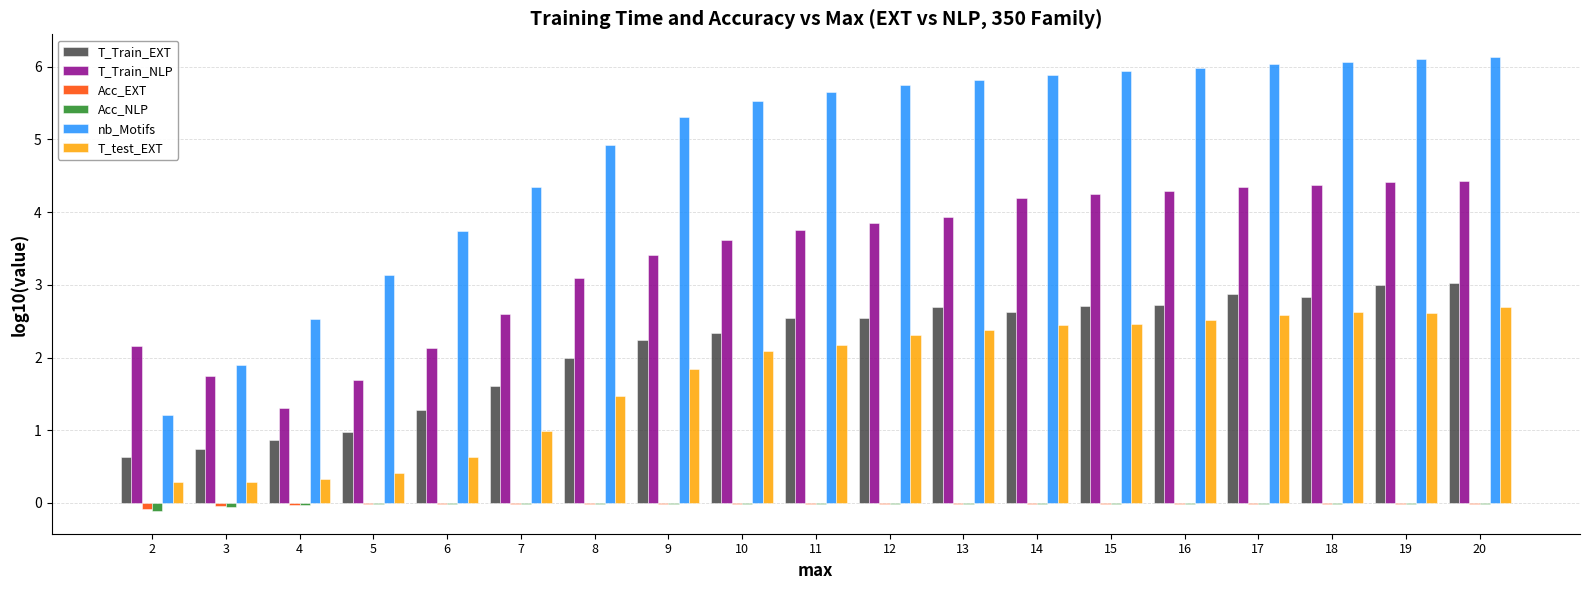

Which series changed the most between 3 and 9?

nb_Motifs